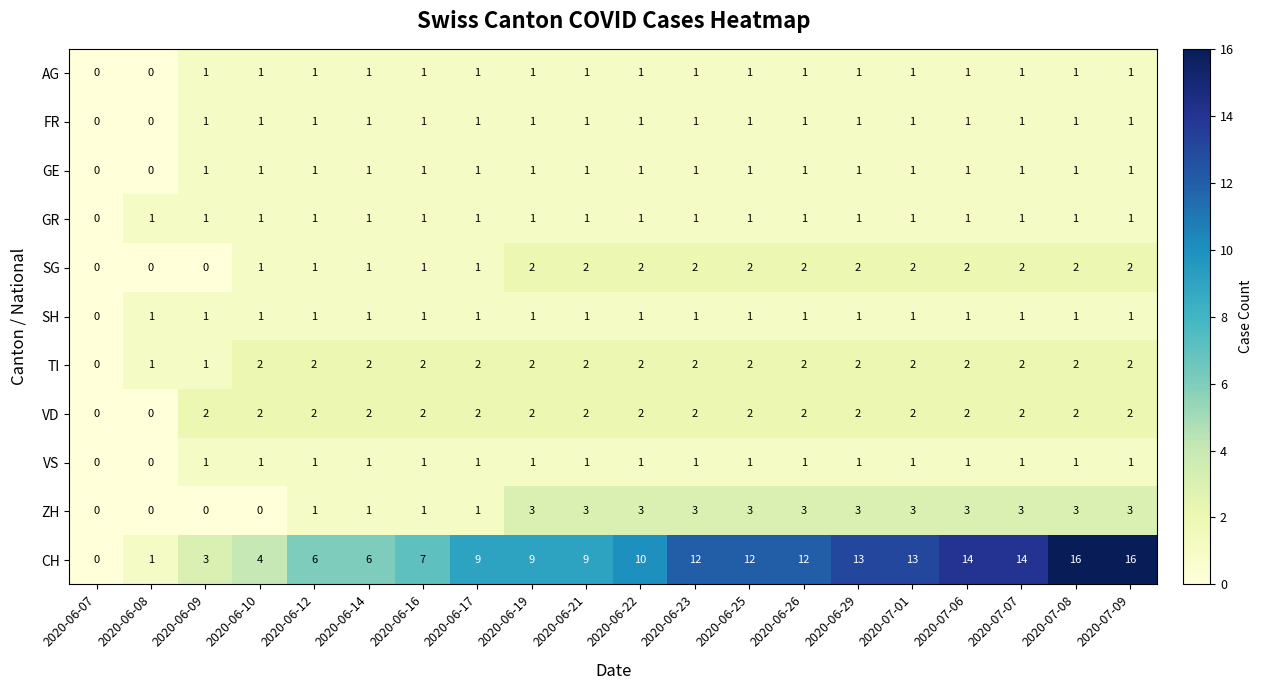

What is the difference between the second highest and minimum values in the ZH series?

3